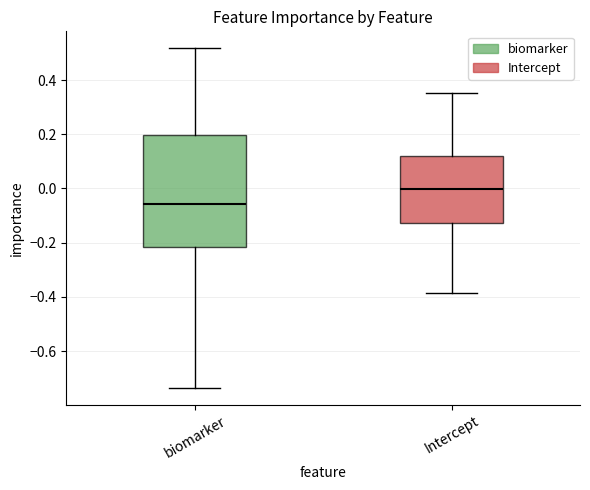

Which box is the tallest, from its lower edge to its upper edge?

biomarker